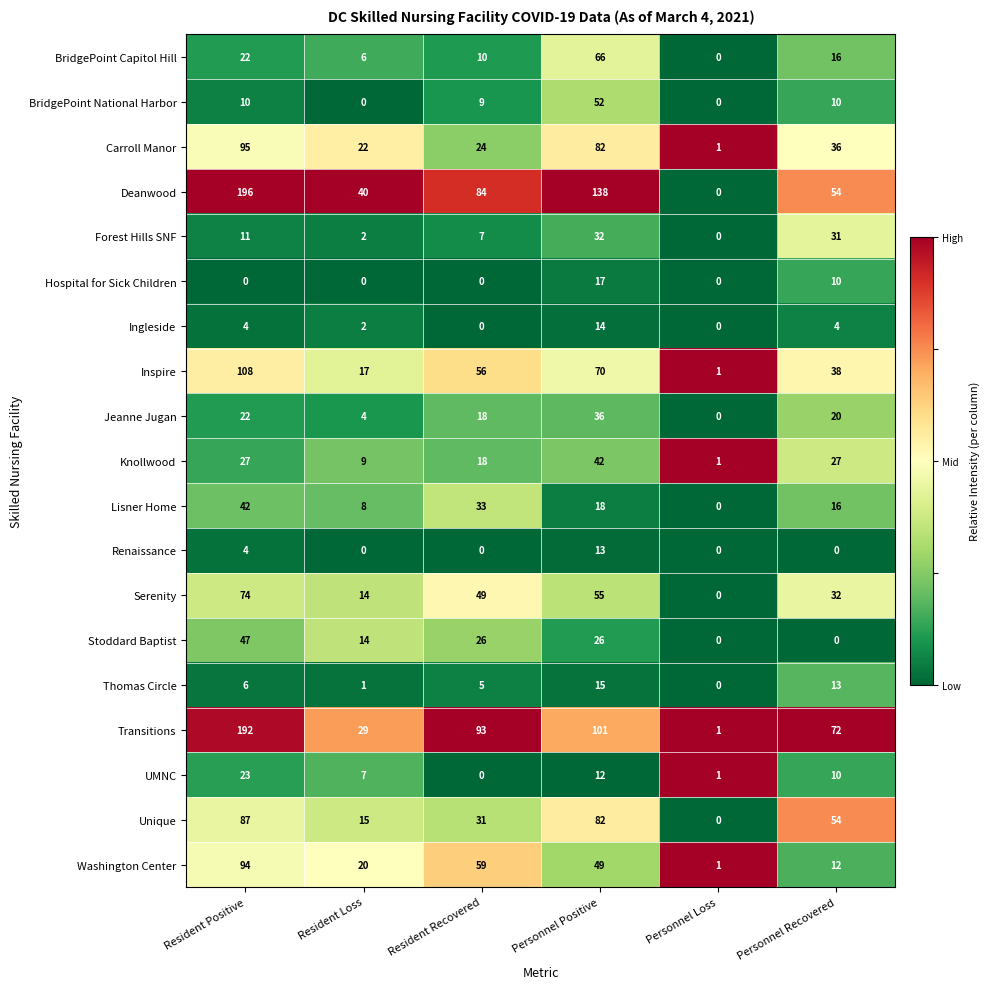

At how many categories does at least one series exceed 0?

6